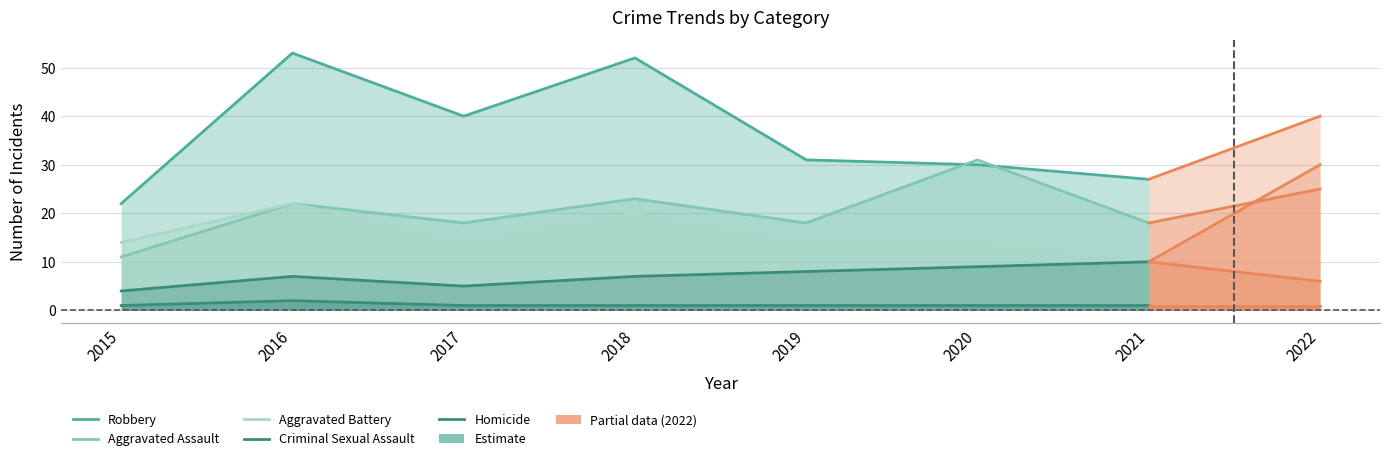

Rank the series at 2016 from highest to lowest value.

Robbery, Aggravated Assault, Aggravated Battery, Criminal Sexual Assault, Homicide